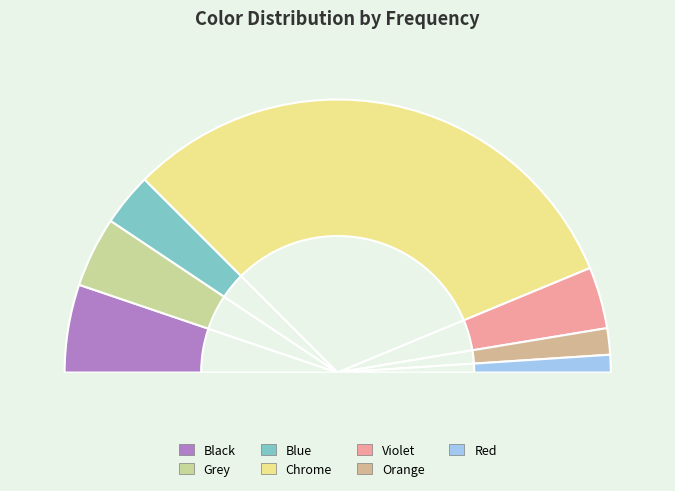

Rank the categories by value from highest to lowest.

Chrome, Black, Grey, Violet, Blue, Orange, Red